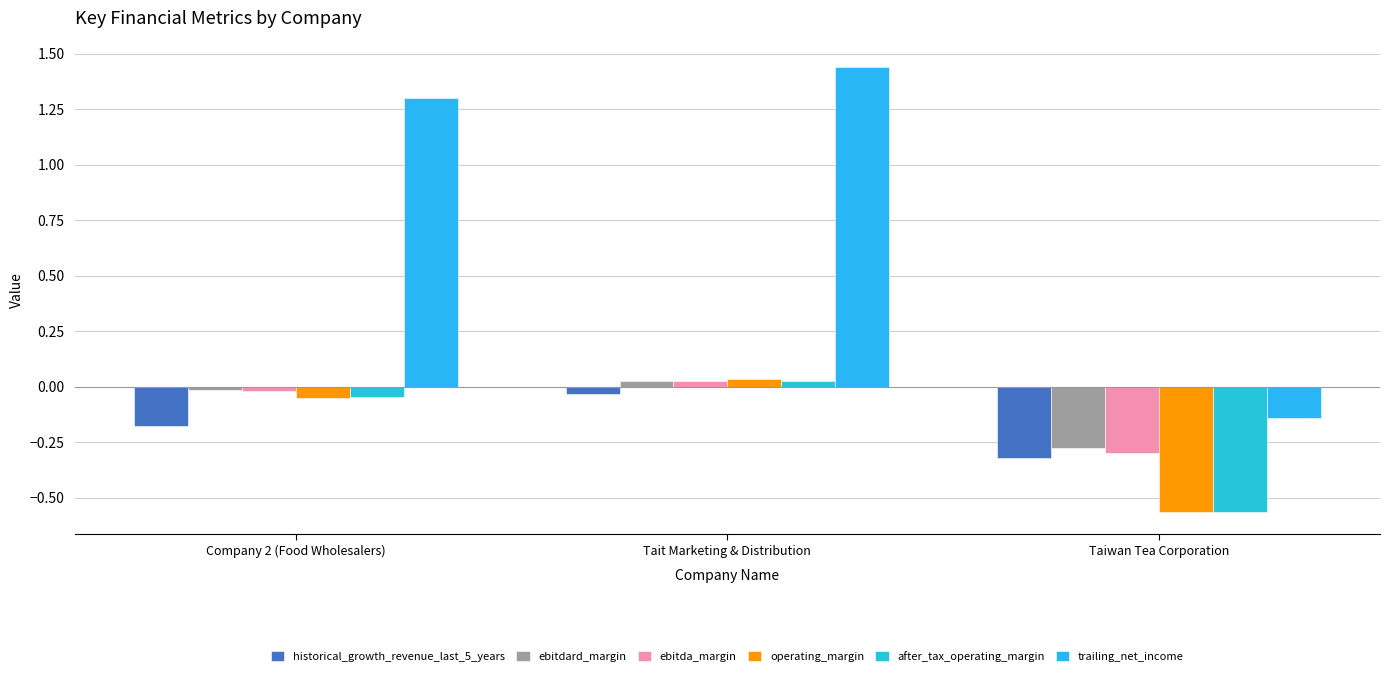

Reading left to right, transcribe all the data shown in this chart.

historical_growth_revenue_last_5_years: Company 2 (Food Wholesalers)=-0.2	Tait Marketing & Distribution=-0.0	Taiwan Tea Corporation=-0.3
ebitdard_margin: Company 2 (Food Wholesalers)=-0.0	Tait Marketing & Distribution=0.0	Taiwan Tea Corporation=-0.3
ebitda_margin: Company 2 (Food Wholesalers)=-0.0	Tait Marketing & Distribution=0.0	Taiwan Tea Corporation=-0.3
operating_margin: Company 2 (Food Wholesalers)=-0.1	Tait Marketing & Distribution=0.0	Taiwan Tea Corporation=-0.6
after_tax_operating_margin: Company 2 (Food Wholesalers)=-0.0	Tait Marketing & Distribution=0.0	Taiwan Tea Corporation=-0.6
trailing_net_income: Company 2 (Food Wholesalers)=1.3	Tait Marketing & Distribution=1.4	Taiwan Tea Corporation=-0.1